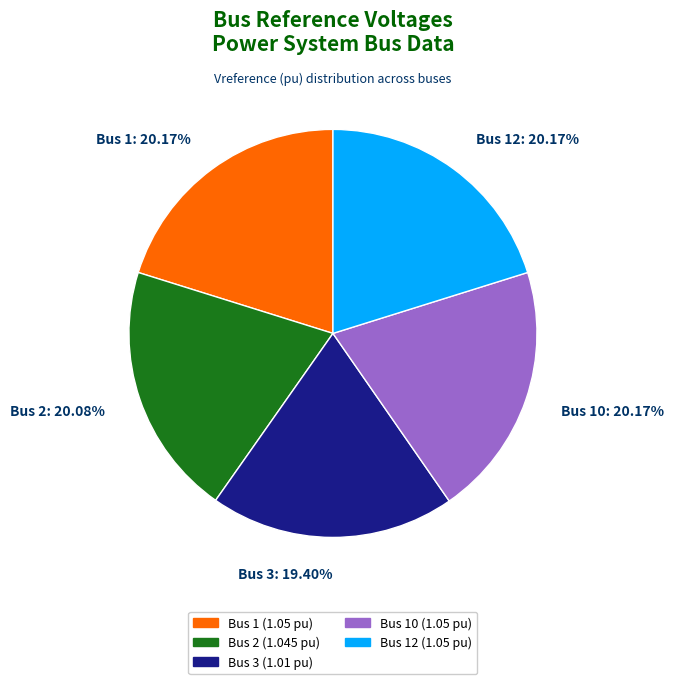

What is the ratio of the value at Bus 3 to the value at Bus 2?

1.0